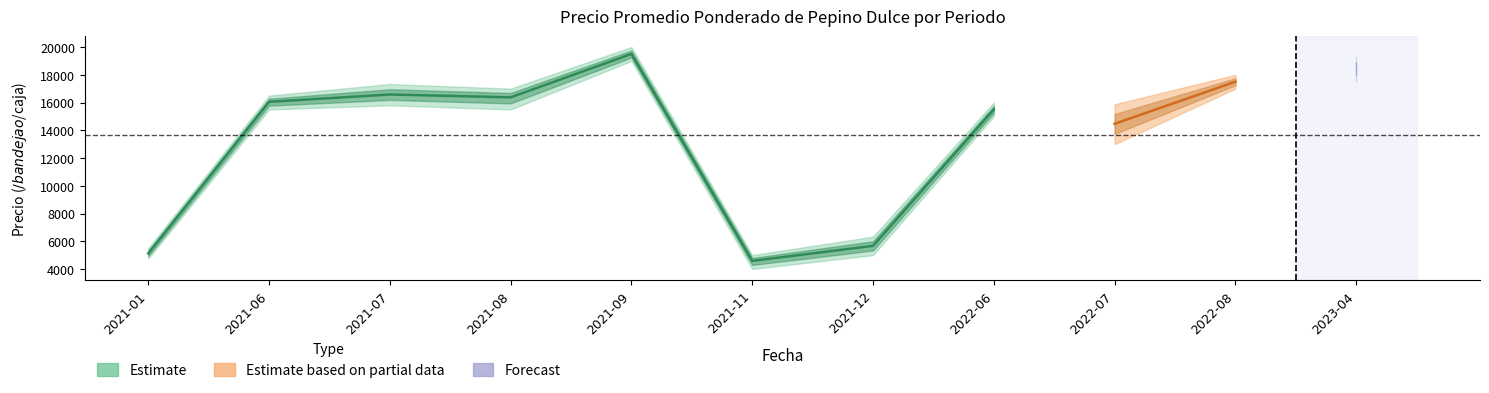

Reading left to right, list all the values displayed in this chart.

Precio promedio ponderado: 5125	16050	16580	16375	19500	4583	5667	15500	14470	17500	18526
Precio minimo: 4750	15500	15800	15500	19000	4000	5000	15000	13000	17000	17500
Precio maximo: 5500	16500	17333	17000	20000	5000	6333	16000	15875	18000	19333